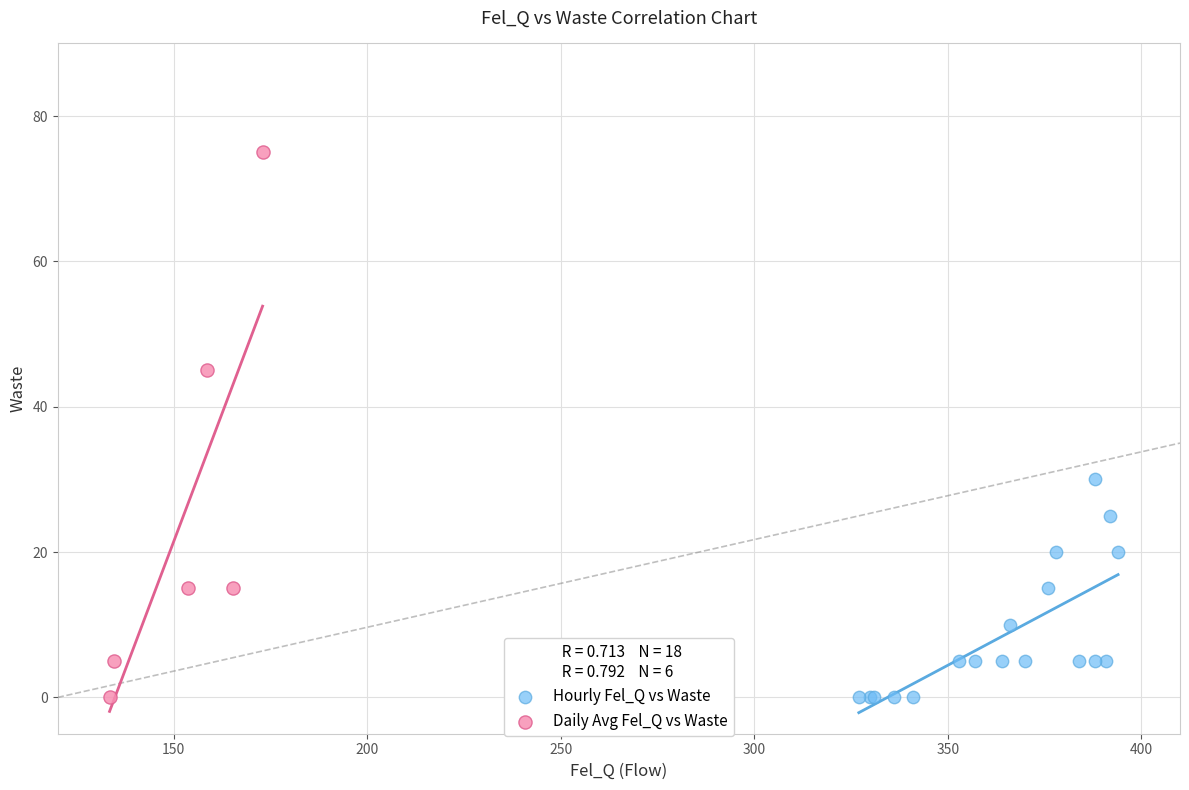

Which series reaches the maximum Y coordinate?

Daily Avg Fel_Q vs Waste